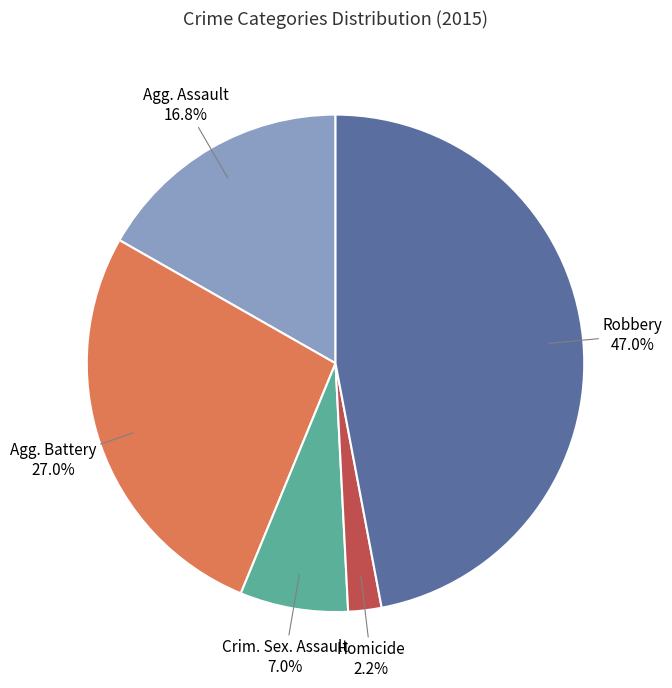

Is there a majority slice in this chart?

No